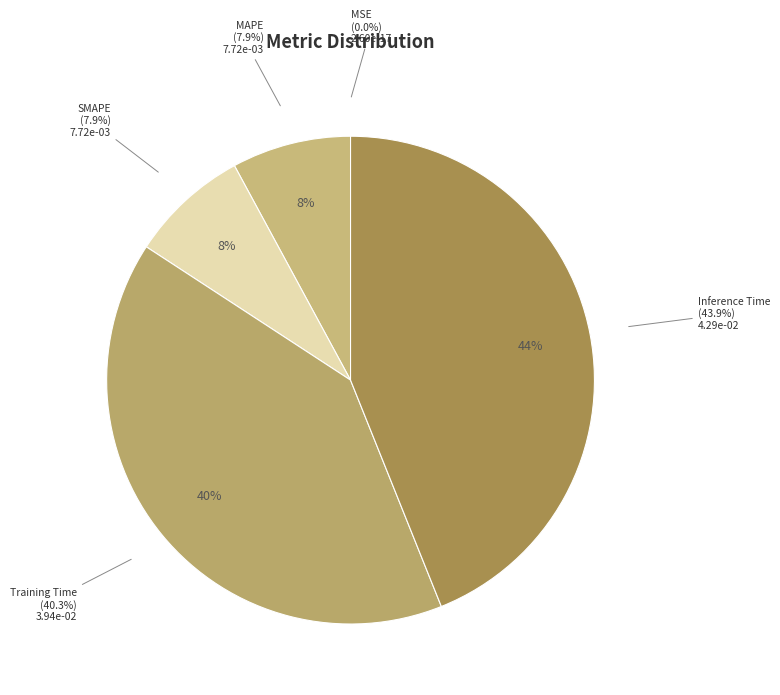

To the nearest percent, what is the difference between the largest and smallest slice percentages?

44%